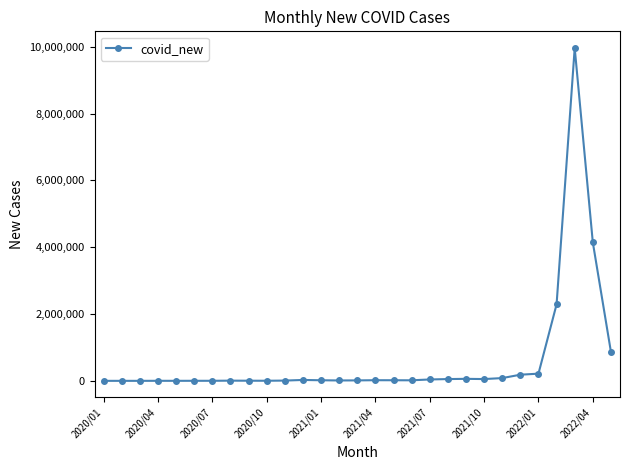

What is the greatest value displayed?

9962498